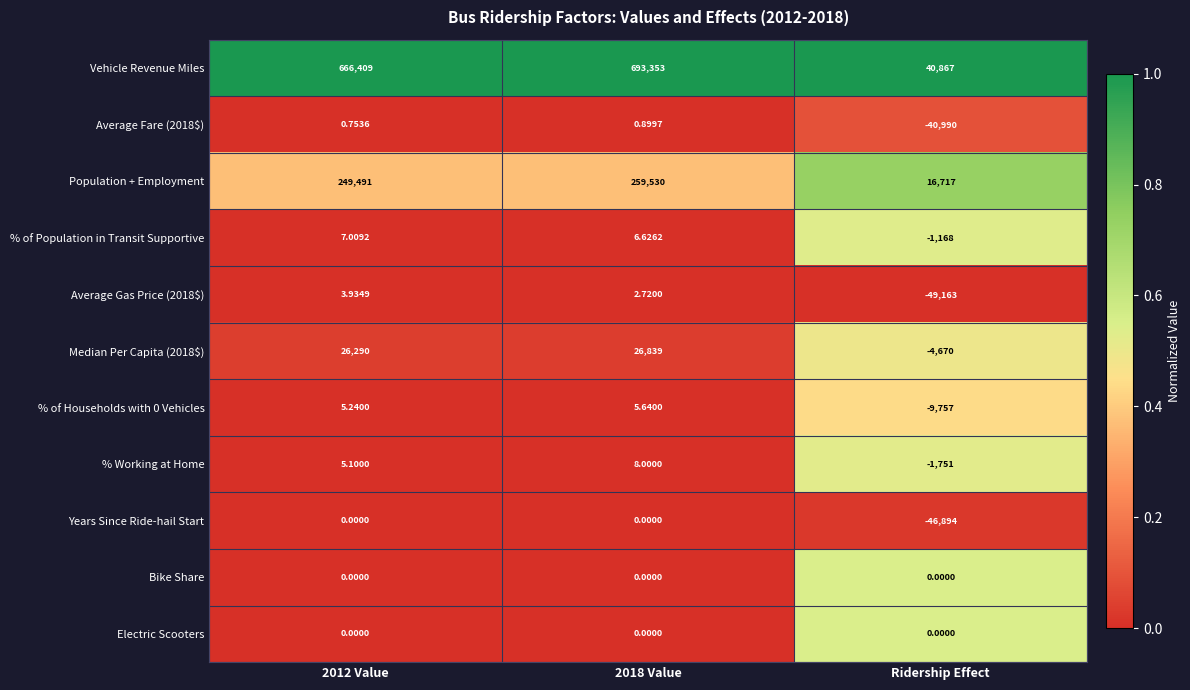

Between 2012 Value and Ridership Effect, which series saw the biggest shift?

Vehicle Revenue Miles